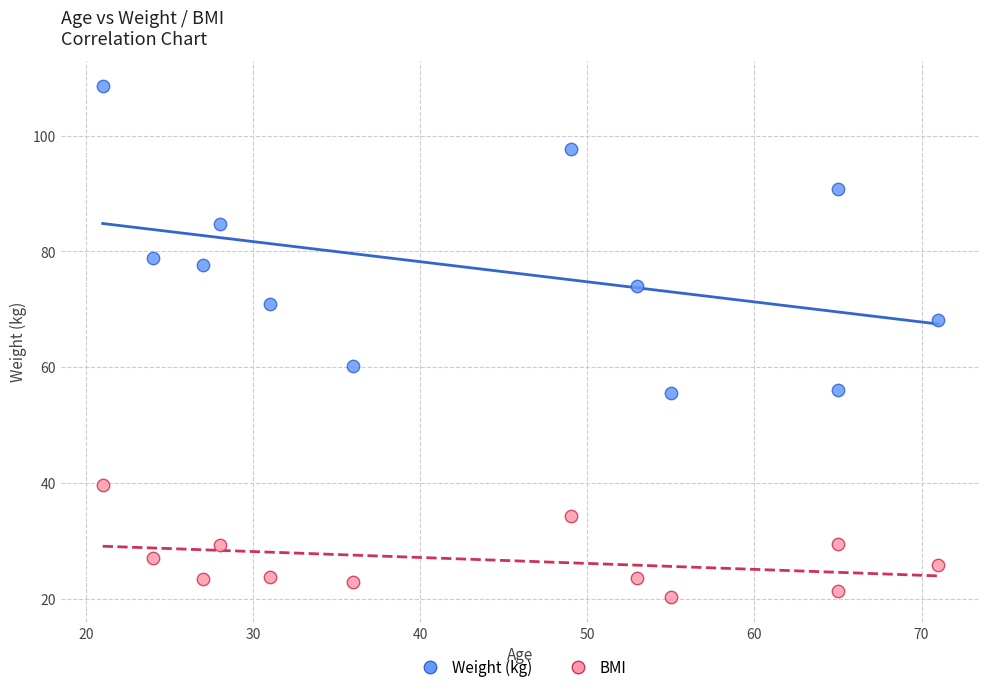

Which series reaches the maximum Y coordinate?

Weight (kg)